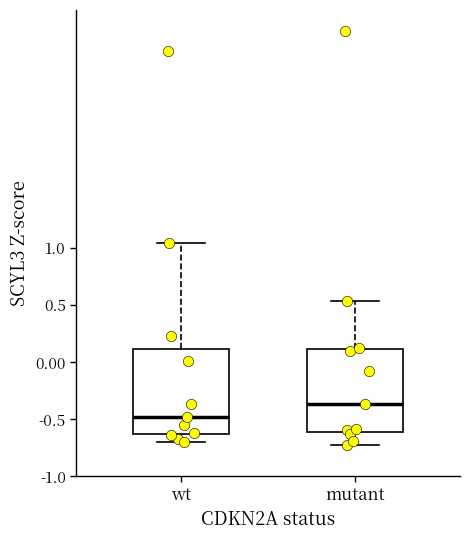

Reading left to right, read every box against the y-axis: the position of its median line, the range the box covers, and the ends of its whiskers. The values are not printed on the chart, so give them approximately, as read against the axis.

wt: median -0.50, box -0.65 to 0.10, whiskers -0.70 to 1.05
mutant: median -0.35, box -0.60 to 0.10, whiskers -0.75 to 0.55